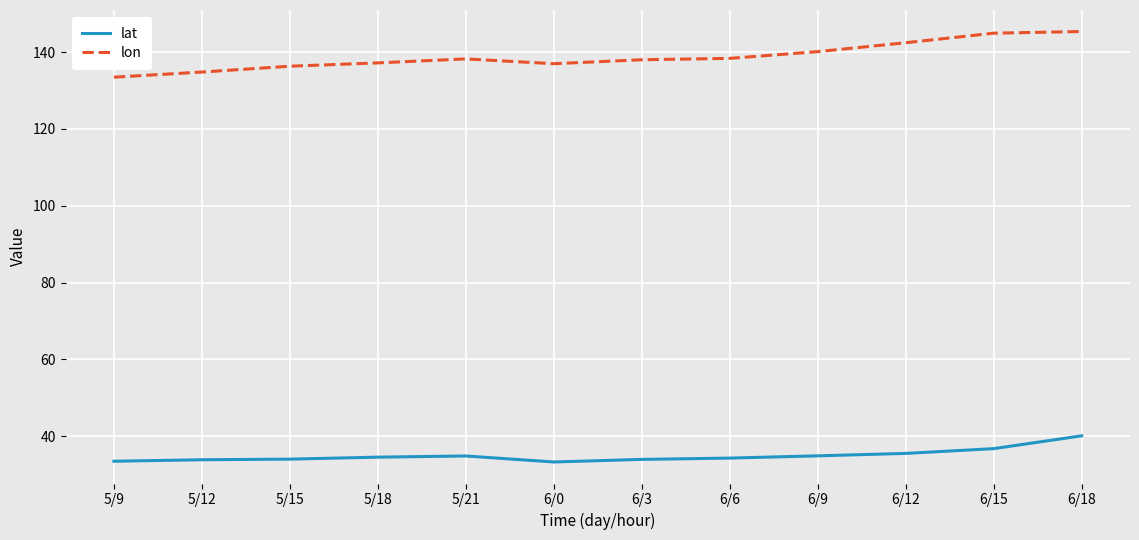

What is the maximum value for lat?

40.1